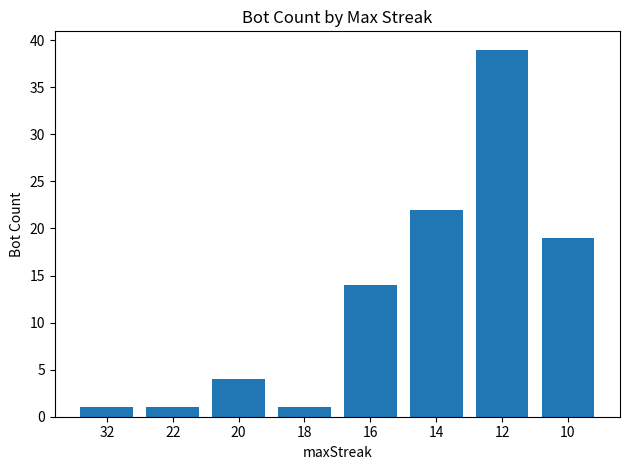

What is the value of the 8th bar from the left?

19